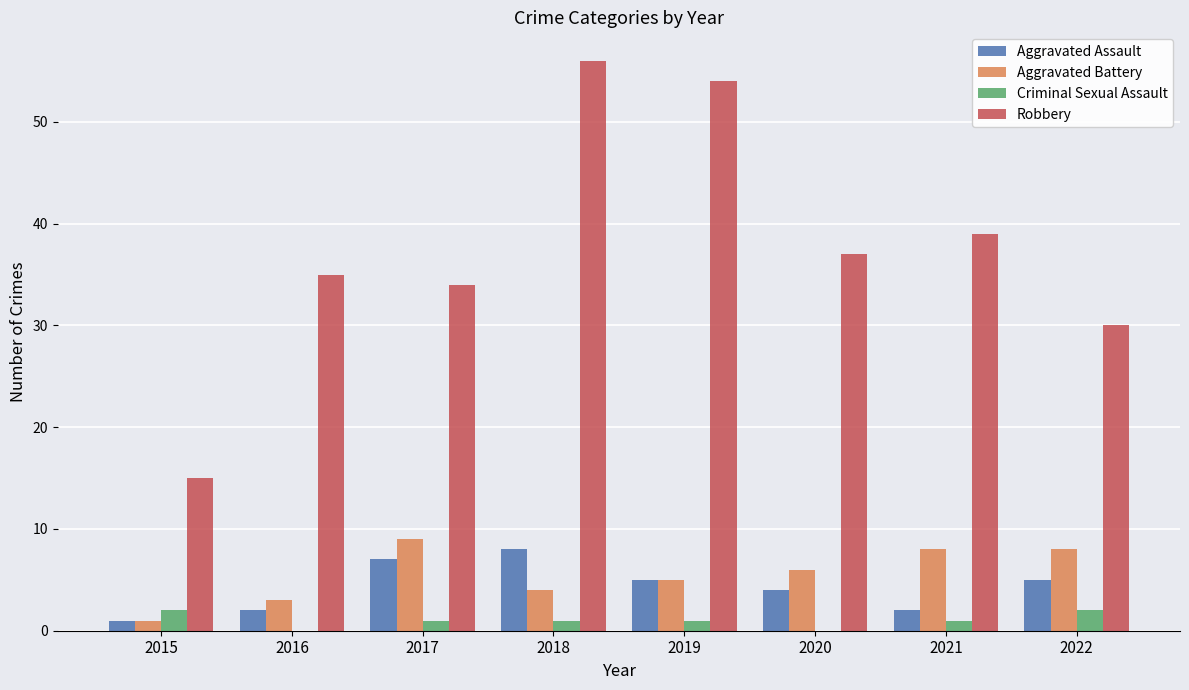

True or false: Aggravated Assault has a value of 2 at 2016.

True